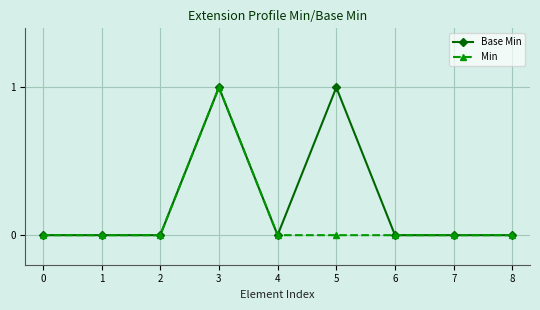

What is the sum of all Base Min values?

2